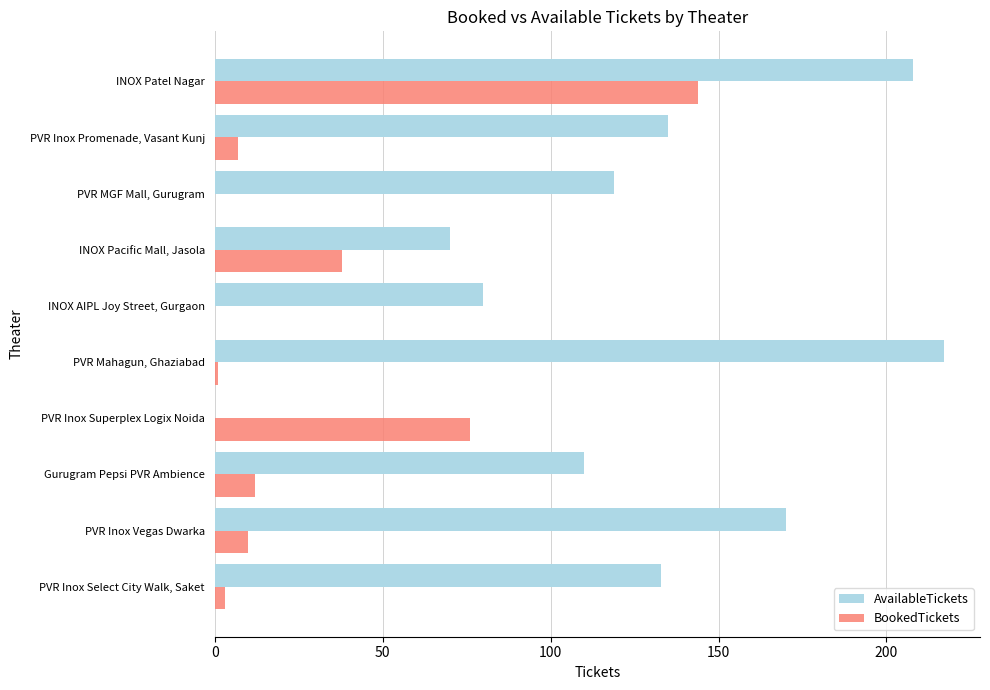

What is the total value across all series at PVR Inox Promenade, Vasant Kunj?

142